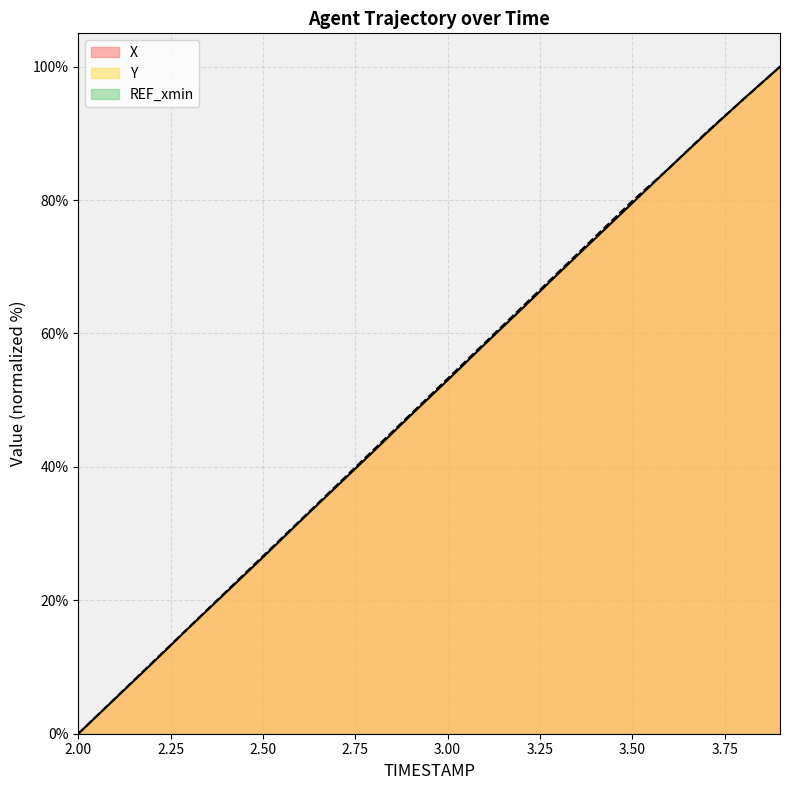

What is the sum of the X values at 2.9 and 3.5?

127.3